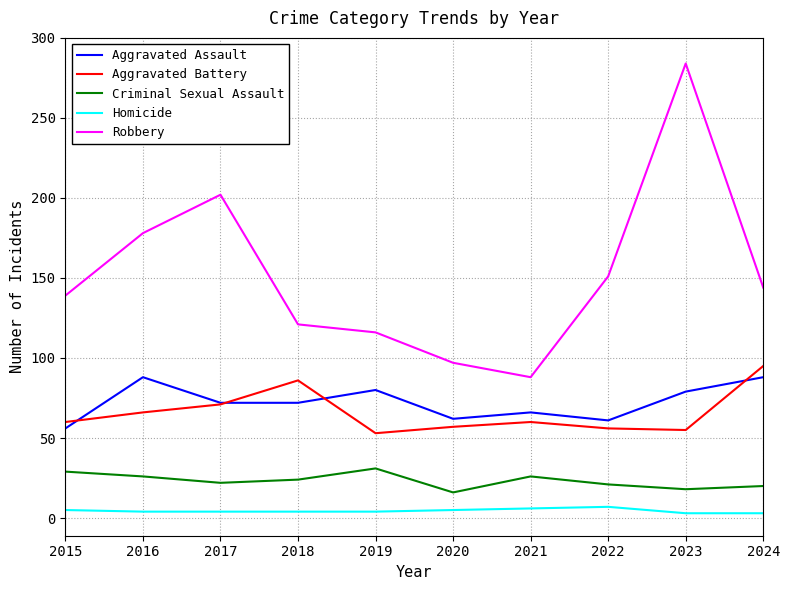

What is the spread (max minus min) of values at 2024?

141